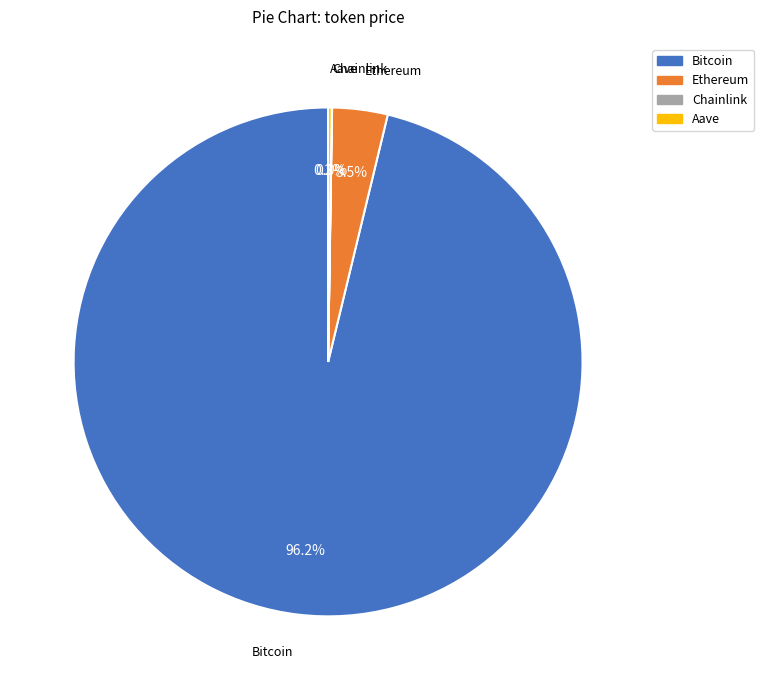

What percentage is NOT represented by Ethereum?

96.5%